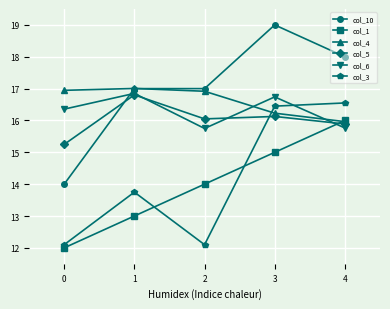

Count the number of categories in the chart.

5